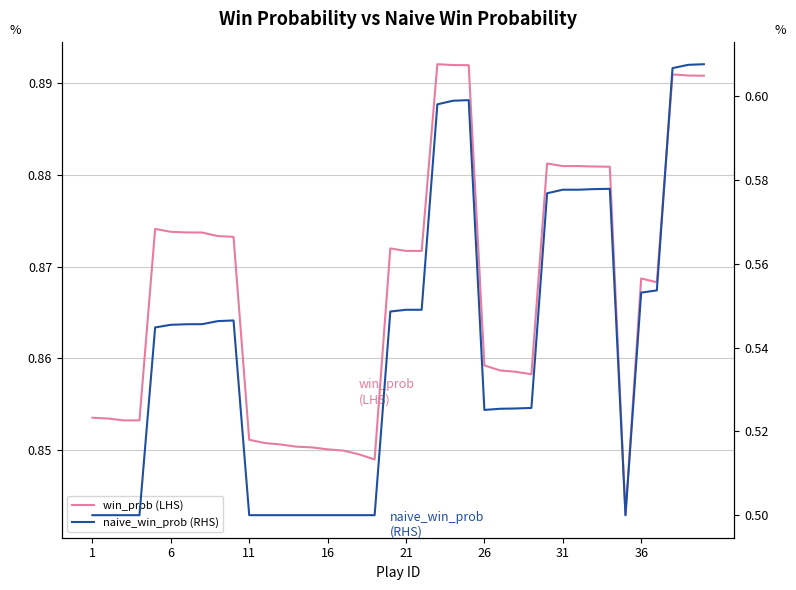

What is the value of the win_prob (LHS) point at the 16th from the left?

0.9